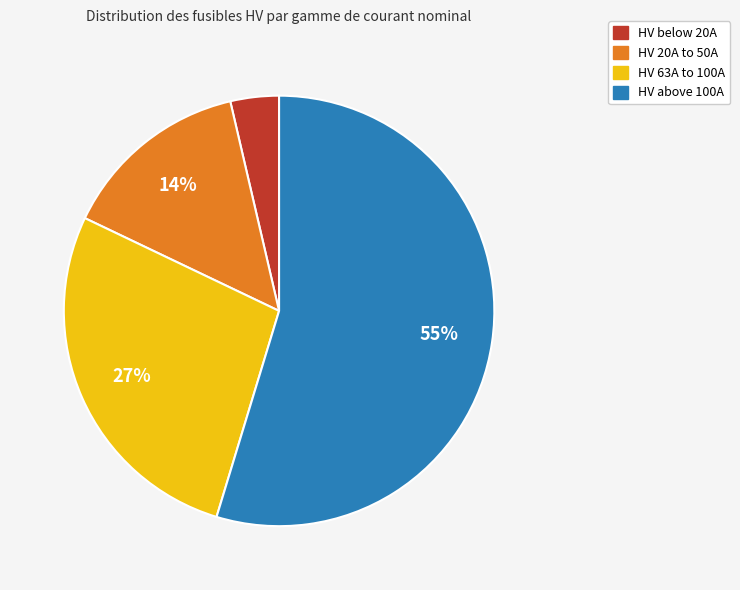

To the nearest percent, what is the difference between the largest and smallest slice percentages?

51%